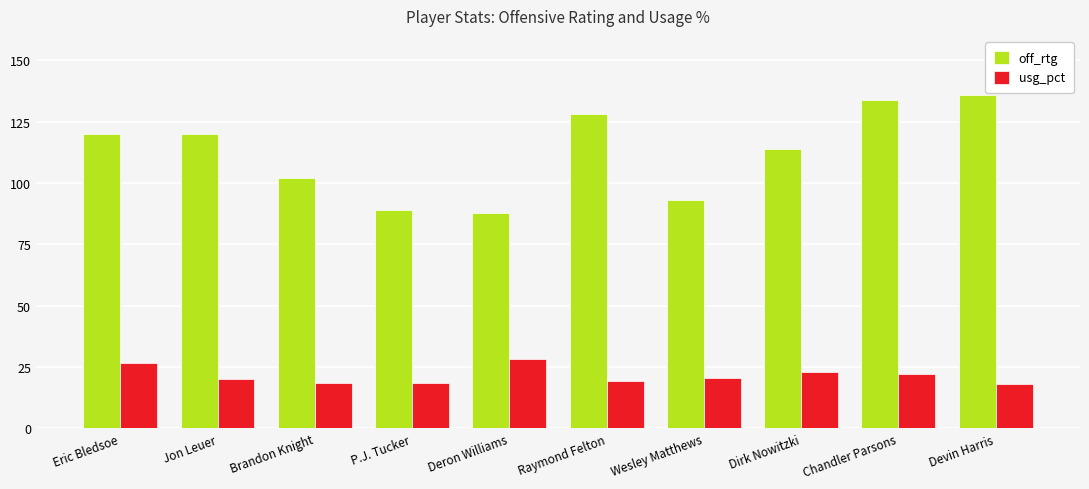

The value of usg_pct at Dirk Nowitzki is 22.8. True or false?

True